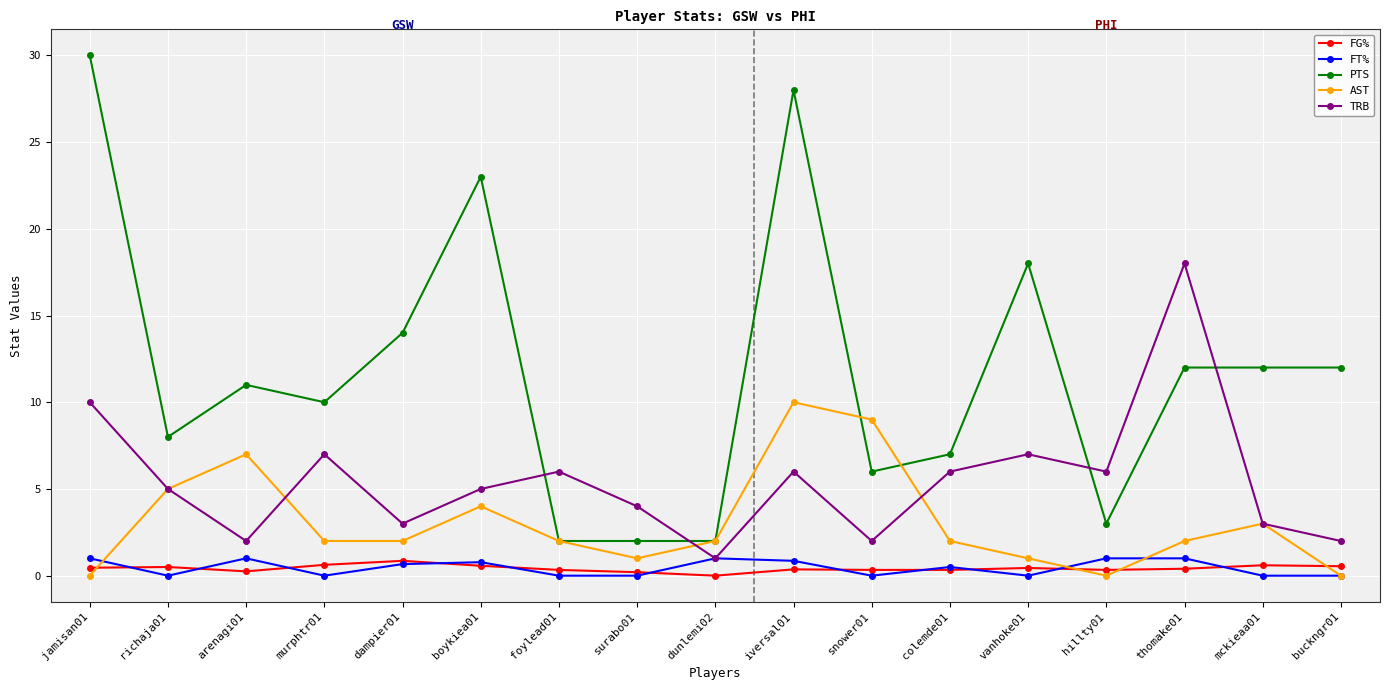

Is this an area chart (filled region under the line)?

No